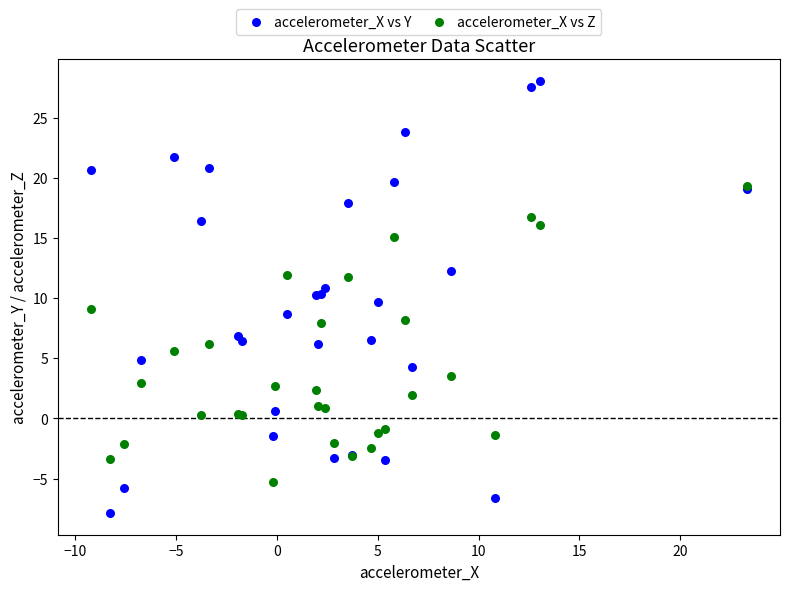

What are all the series names shown in the legend?

accelerometer_X vs Y, accelerometer_X vs Z